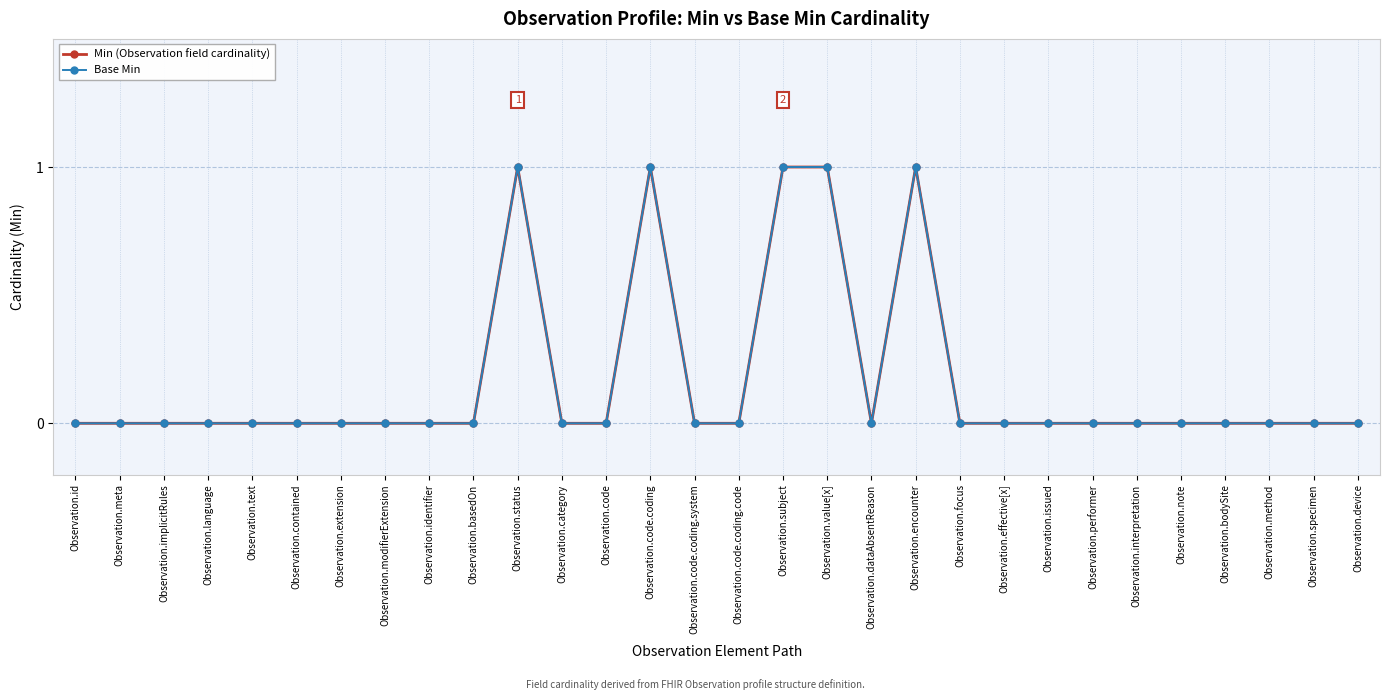

At which category does Min (Observation field cardinality) reach its first local valley?

Observation.dataAbsentReason